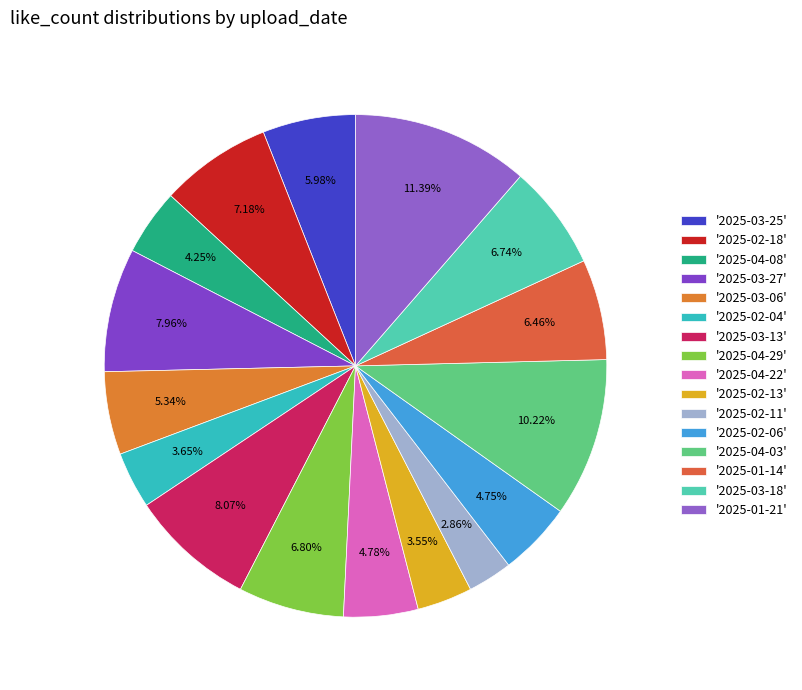

How many slices are in this pie chart?

16